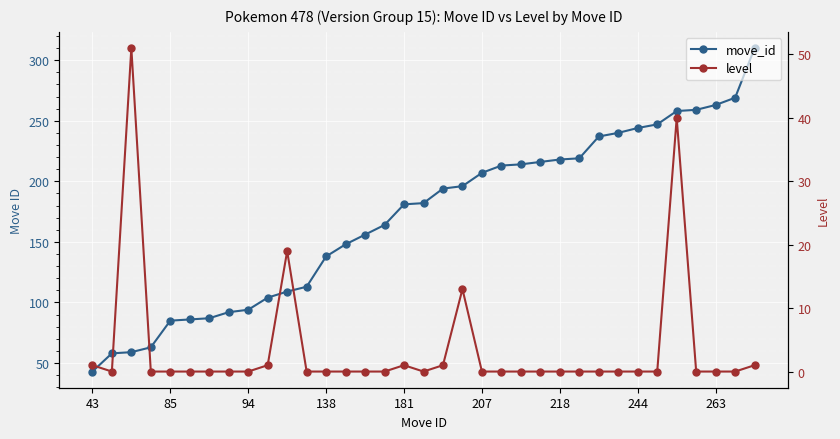

What is the average value of the level series?

4